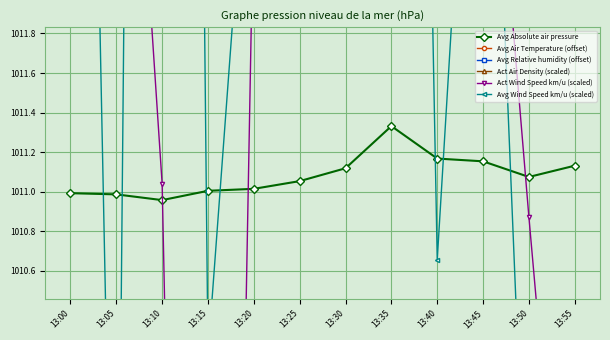

Between which two adjacent categories do Avg Air Temperature (offset) and Avg Relative humidity (offset) first intersect?

13:20 and 13:25